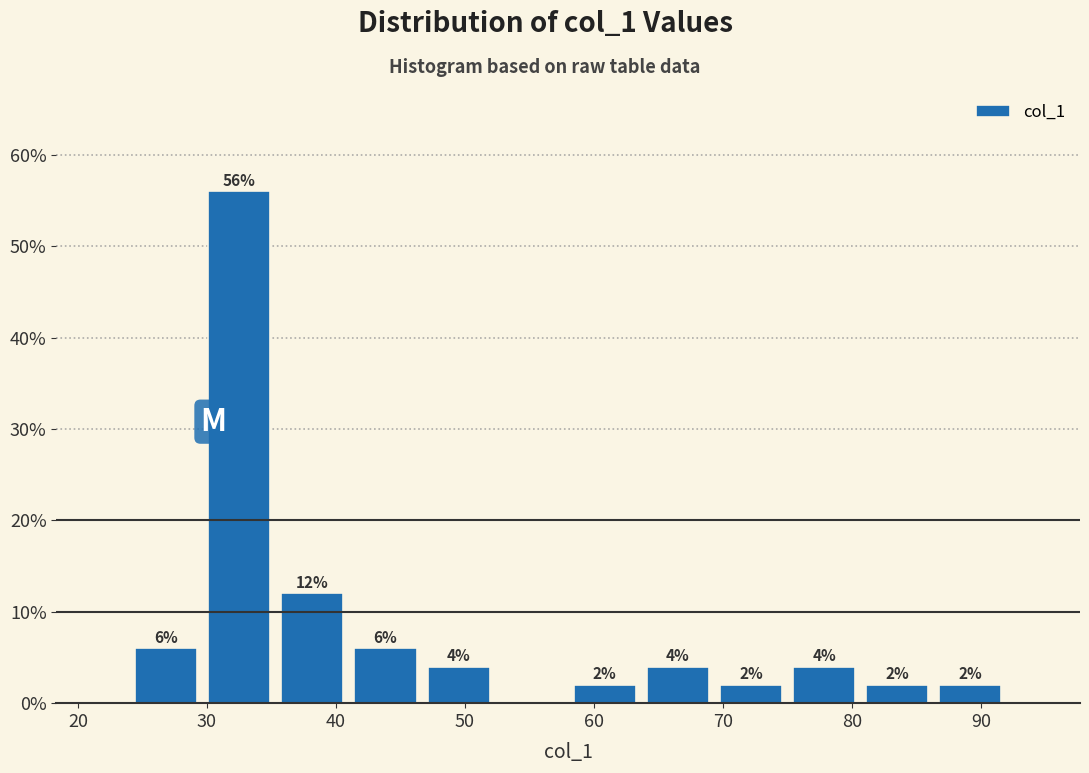

Which range on the x-axis has the tallest bar?

30 to 35